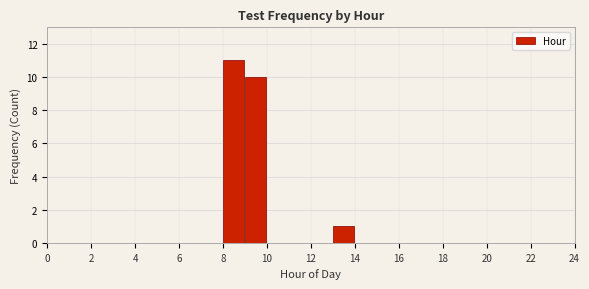

Reading left to right, list every bar in this chart as the range it spans on the x-axis followed by its height. The values are not printed on the chart, so give them approximately, as read against the axis.

0 to 1: 0
1 to 2: 0
2 to 3: 0
3 to 4: 0
4 to 5: 0
5 to 6: 0
6 to 7: 0
7 to 8: 0
8 to 9: 11
9 to 10: 10
10 to 11: 0
11 to 12: 0
12 to 13: 0
13 to 14: 1
14 to 15: 0
15 to 16: 0
16 to 17: 0
17 to 18: 0
18 to 19: 0
19 to 20: 0
20 to 21: 0
21 to 22: 0
22 to 23: 0
23 to 24: 0